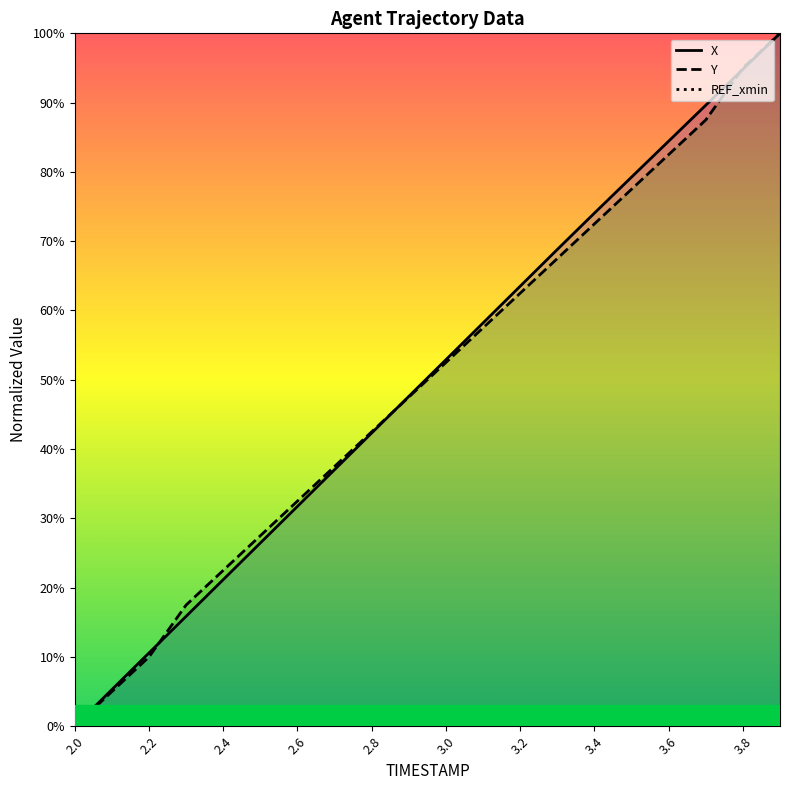

True or false: Y has a value of 42.5 at 2.8.

True